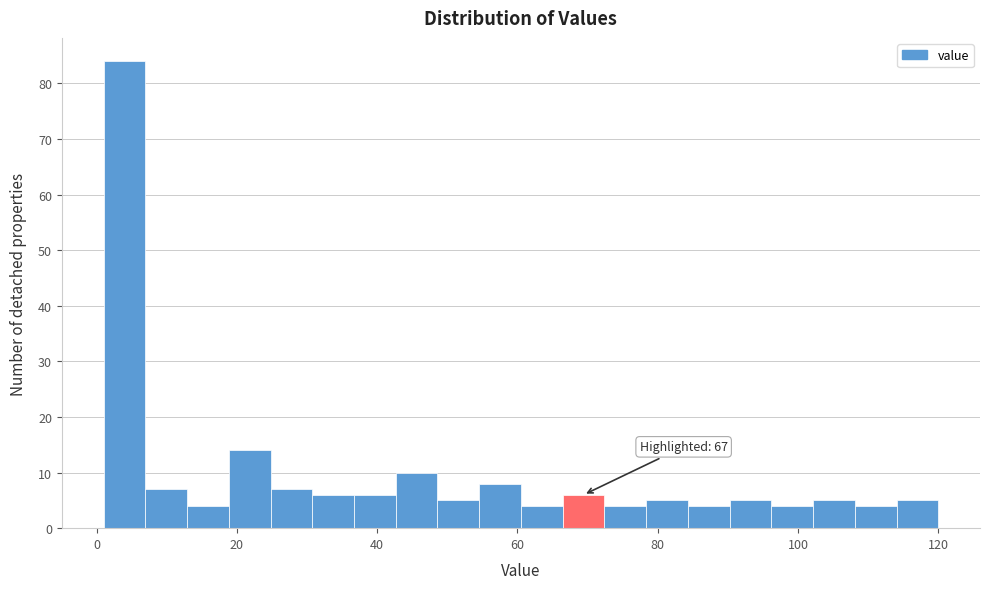

Read against the x-axis, roughly where is the centre of the tallest bar?

4